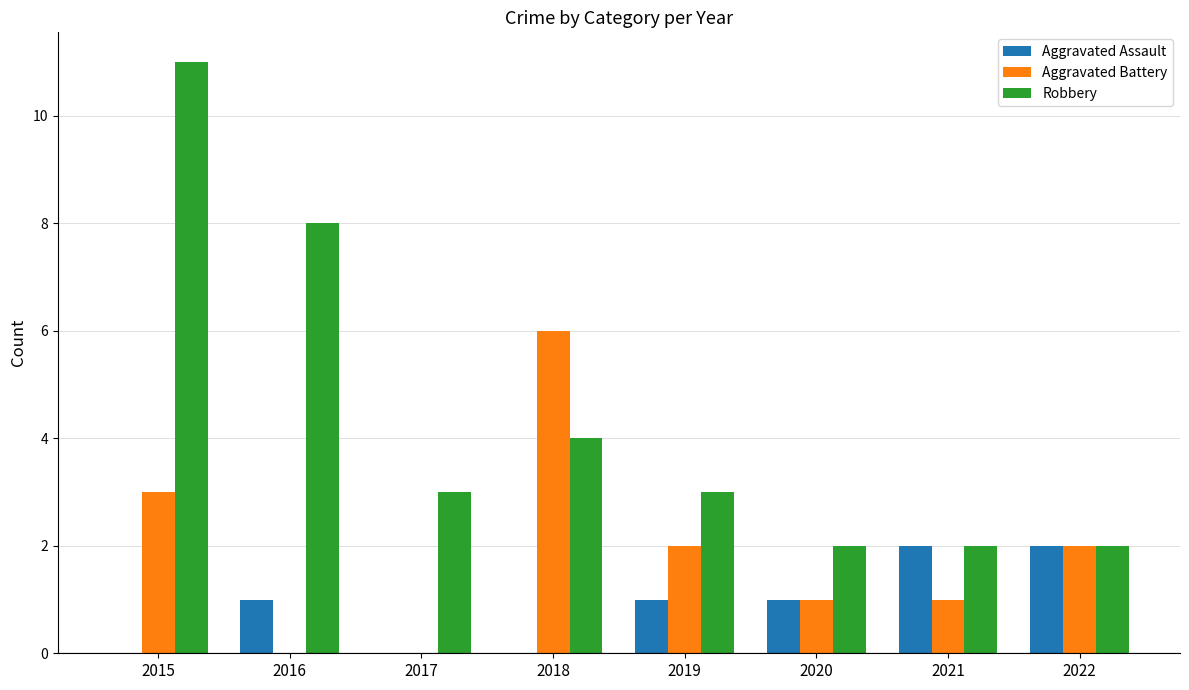

What are all the series names shown in the legend?

Aggravated Assault, Aggravated Battery, Robbery